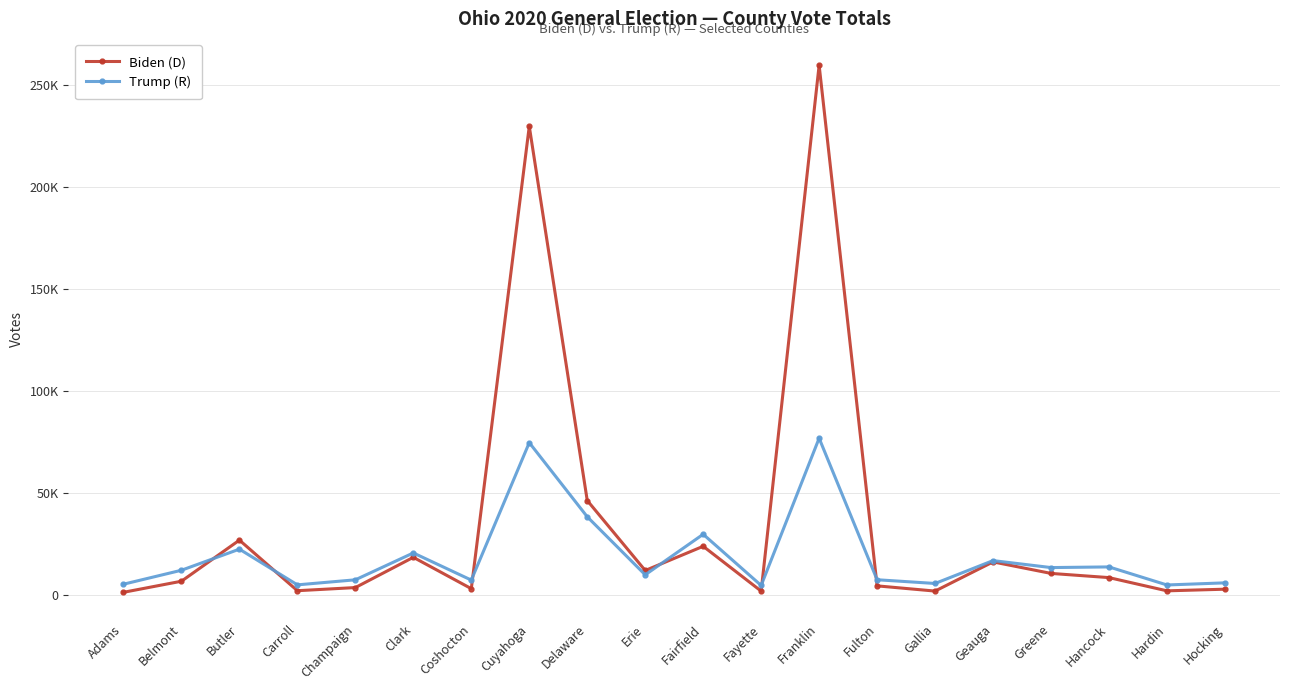

List the series in order of their peak value, highest first.

Biden (D), Trump (R)